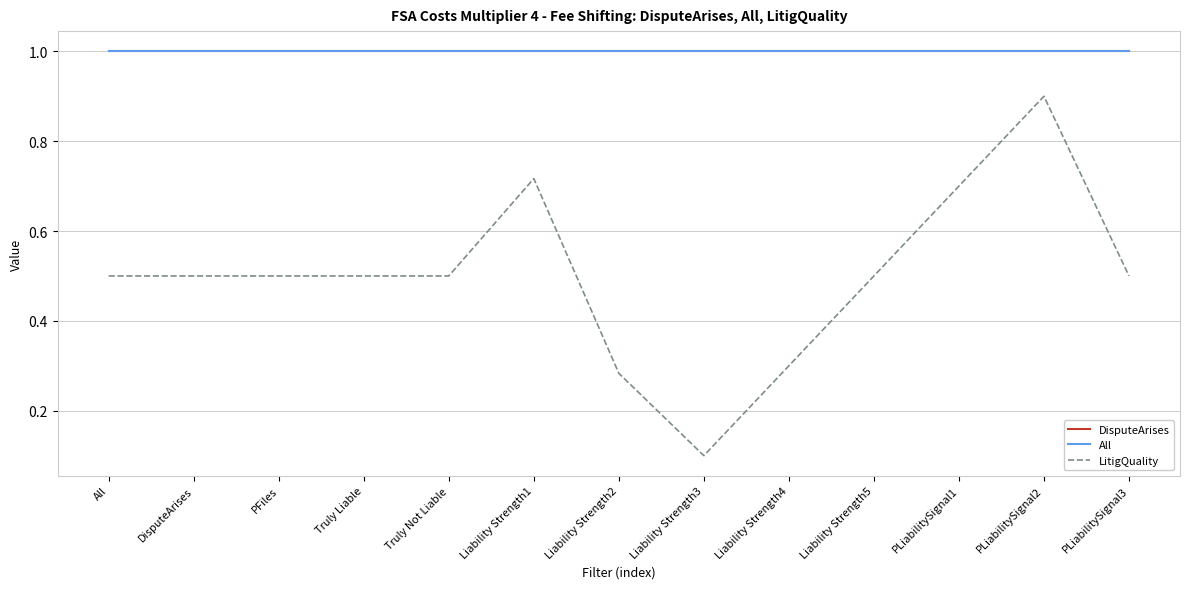

Does the chart have visible grid lines?

Yes